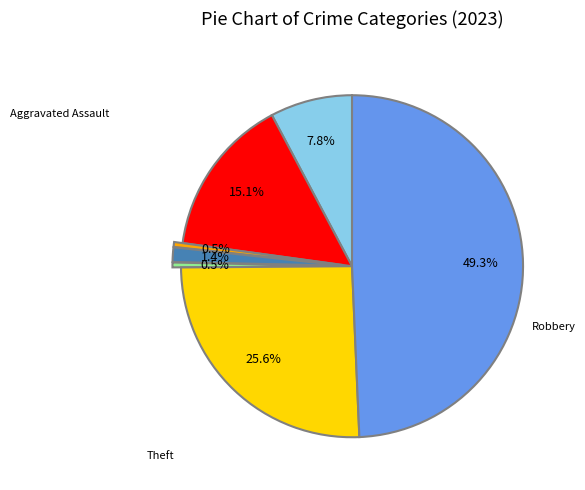

Is there a majority slice in this chart?

No